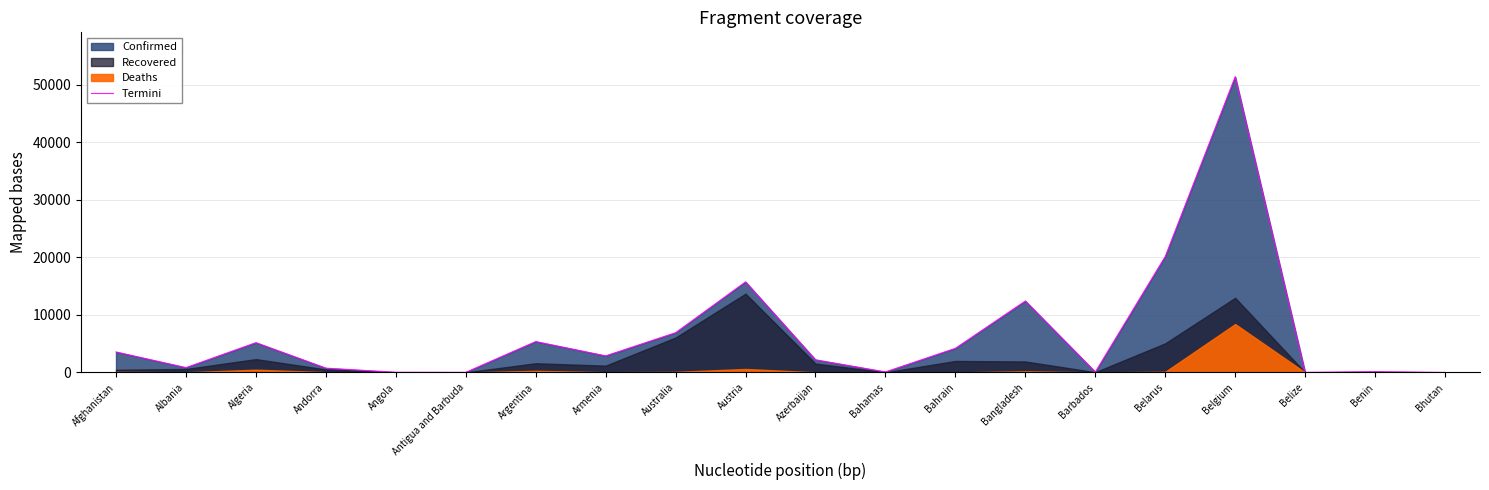

Reading left to right, what are all the values shown in this chart?

3563	842	5182	752	36	25	5371	2884	6913	15752	2204	92	4199	12425	82	20168	51420	18	140	7